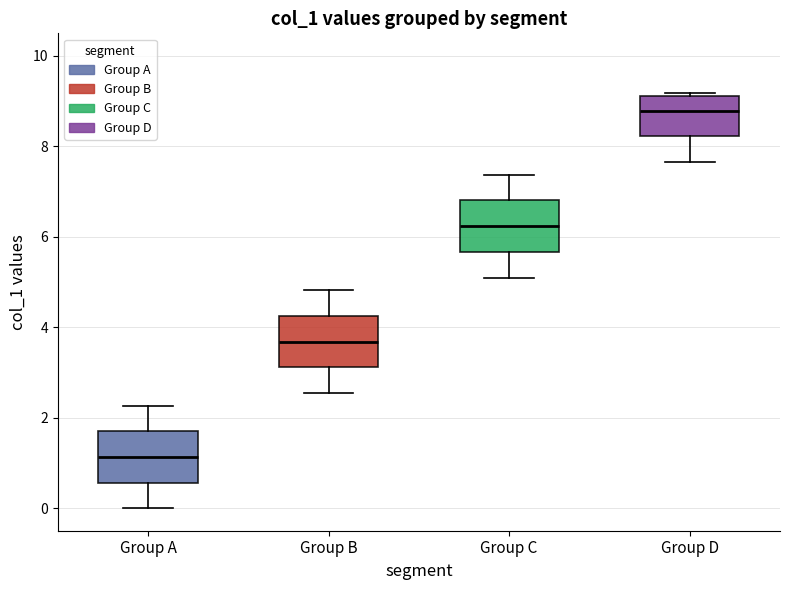

Reading left to right, read every box against the y-axis: the position of its median line, the range the box covers, and the ends of its whiskers. The values are not printed on the chart, so give them approximately, as read against the axis.

Group A: median 1.2, box 0.6 to 1.6, whiskers 0.0 to 2.2
Group B: median 3.6, box 3.2 to 4.2, whiskers 2.6 to 4.8
Group C: median 6.2, box 5.6 to 6.8, whiskers 5.0 to 7.4
Group D: median 8.8, box 8.2 to 9.2, whiskers 7.6 to 9.2